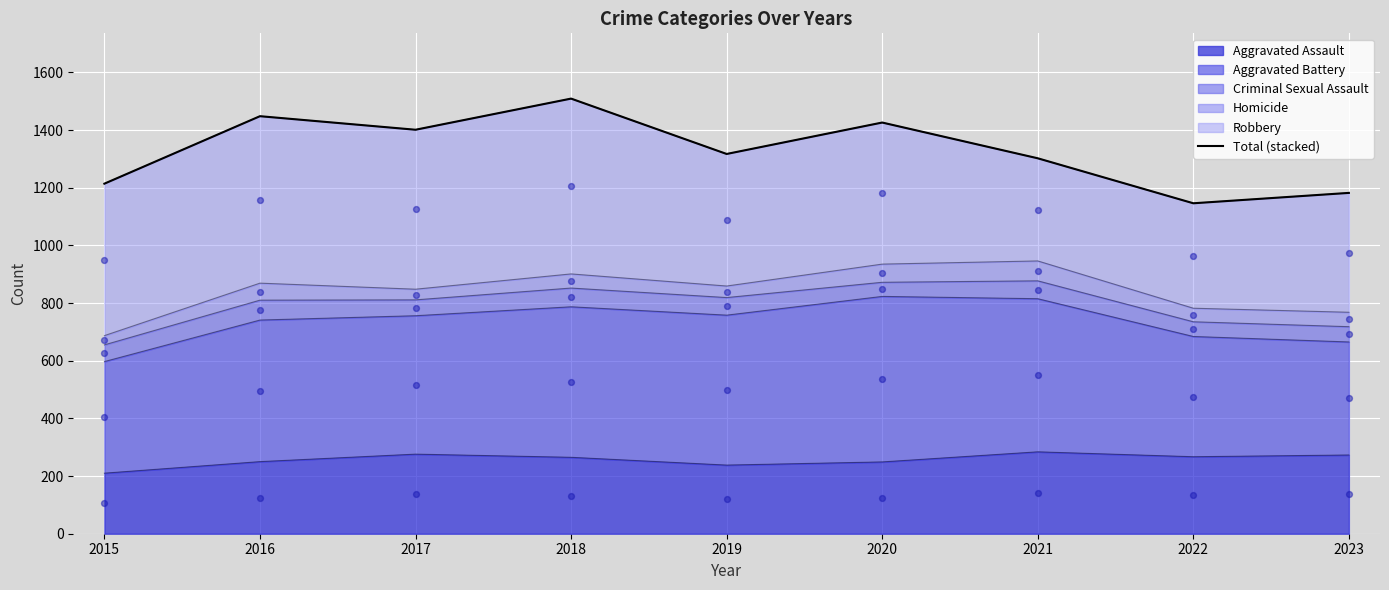

What is the change in value from 2015 to 2018?

+295